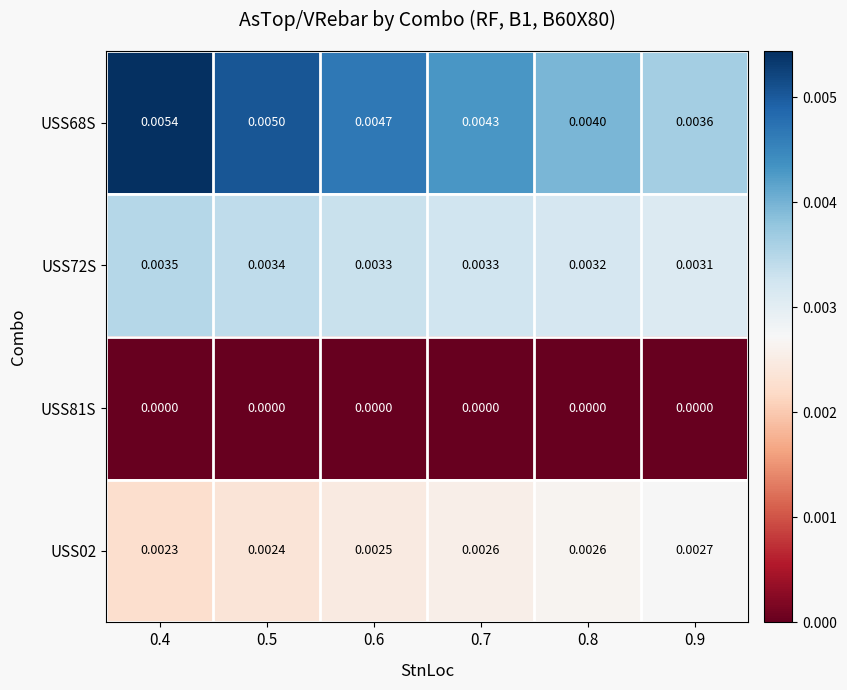

Which series has the largest range (max minus min)?

USS68S